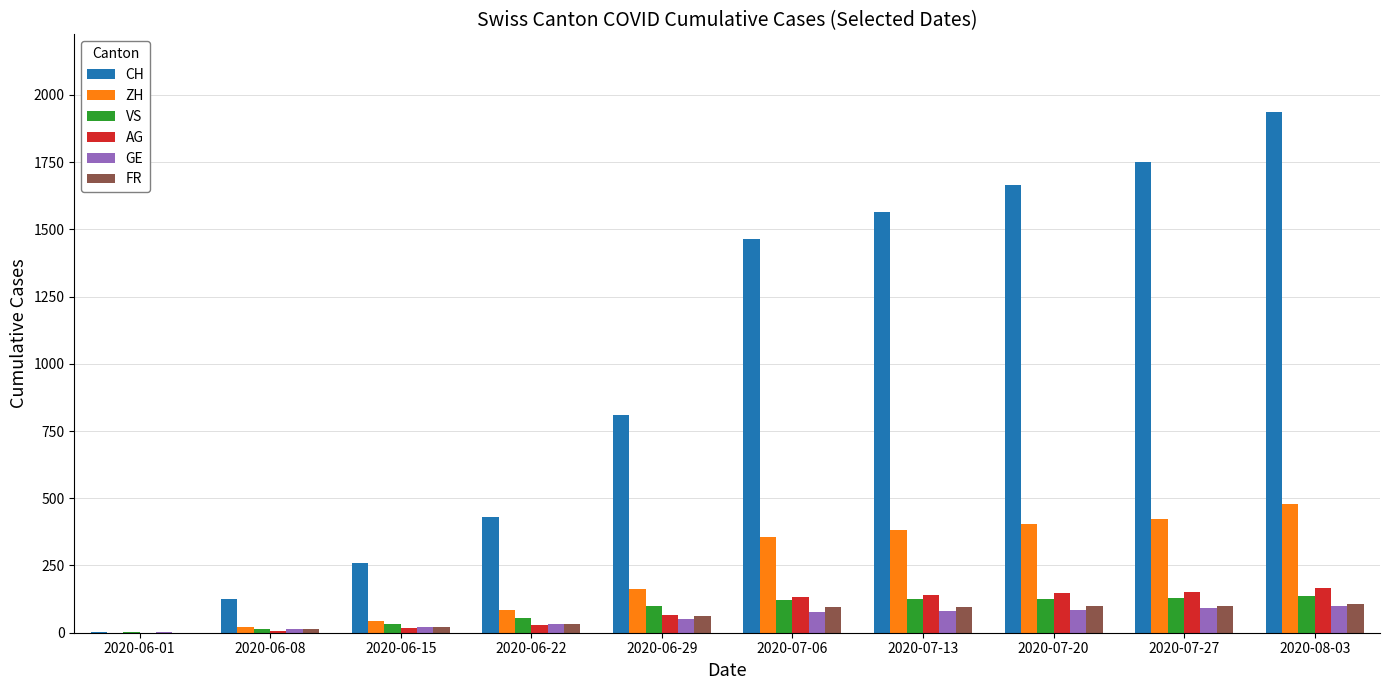

Count the number of data series in this chart.

6